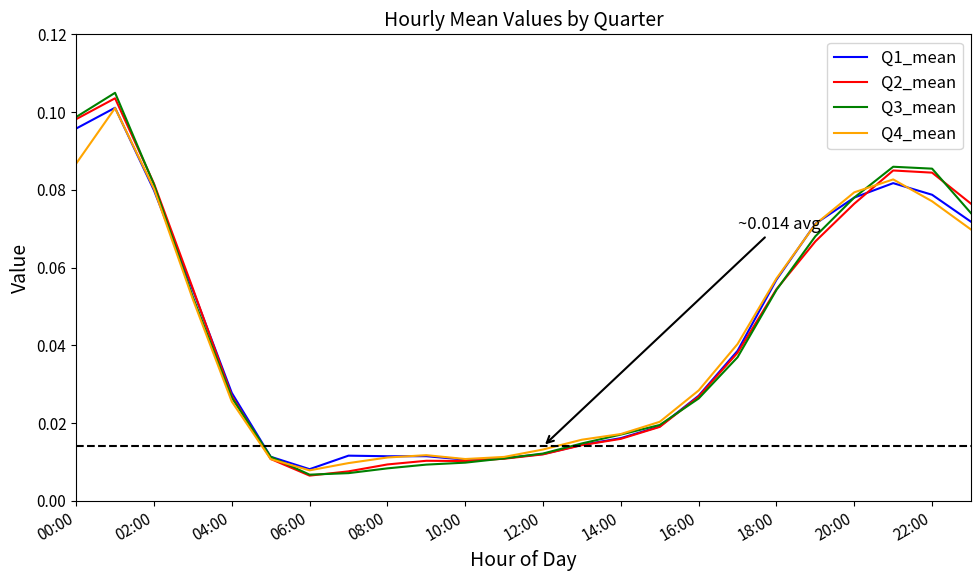

Does the chart have visible grid lines?

No